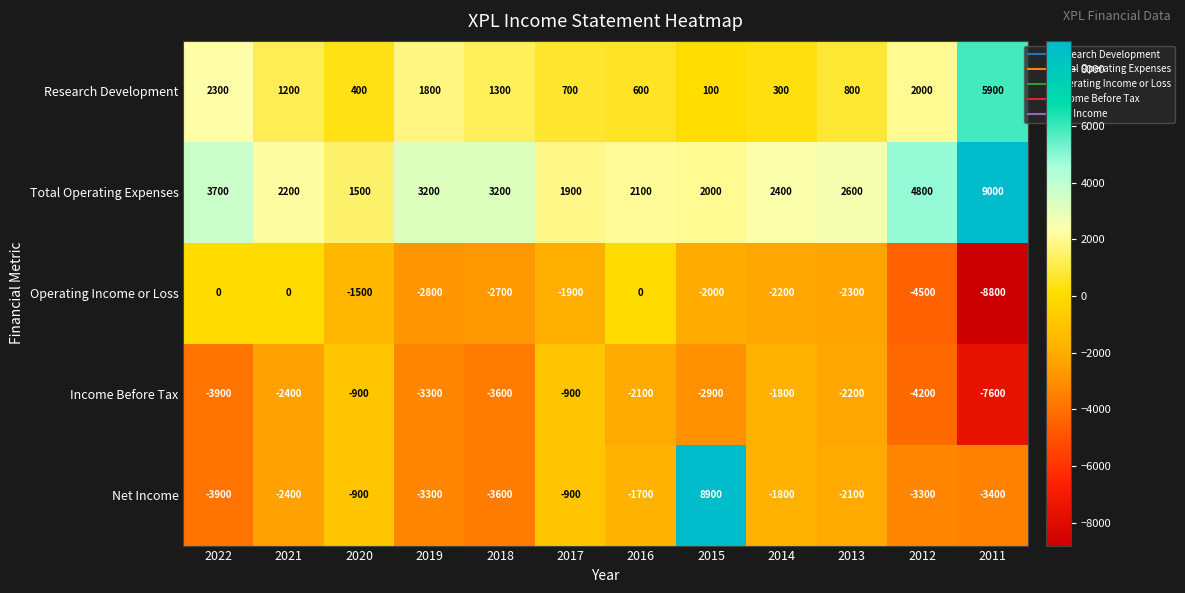

What is the minimum value shown in the chart?

-8800